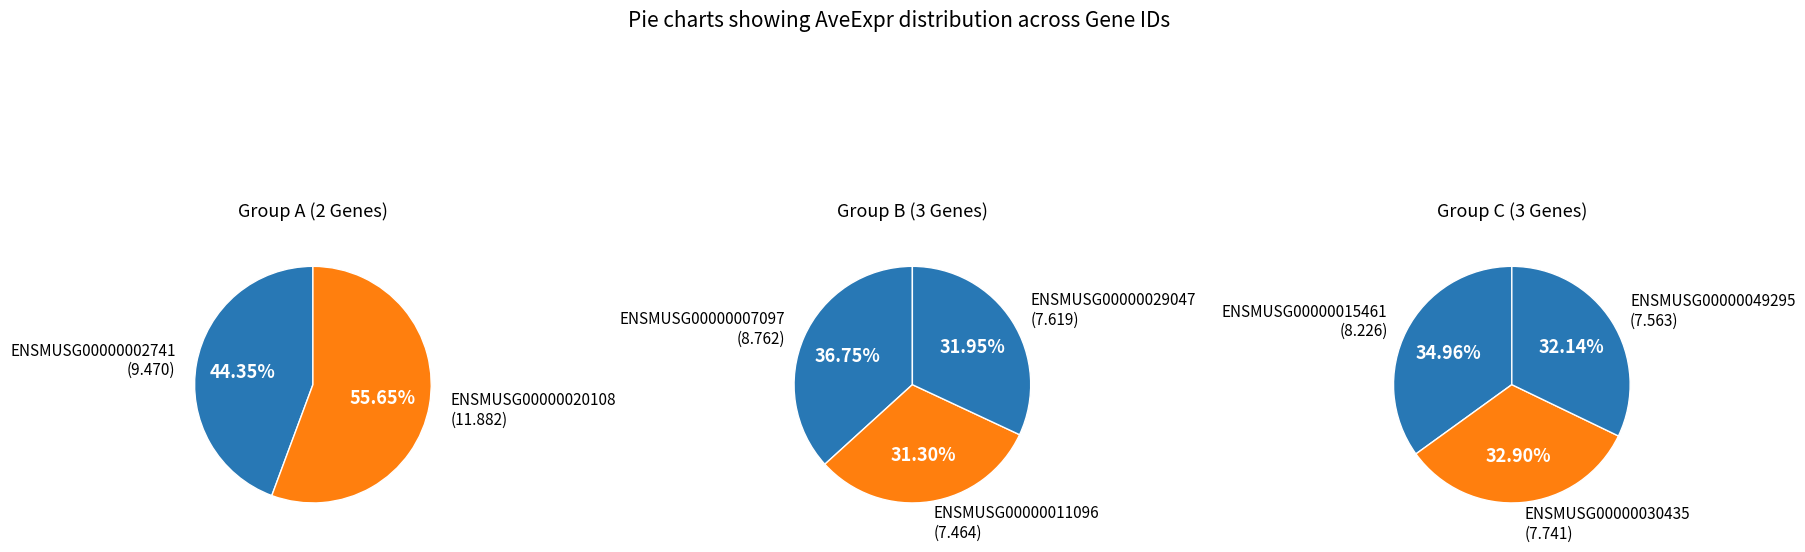

Rank the categories by value from highest to lowest.

ENSMUSG00000020108, ENSMUSG00000002741, ENSMUSG00000007097, ENSMUSG00000015461, ENSMUSG00000030435, ENSMUSG00000029047, ENSMUSG00000049295, ENSMUSG00000011096